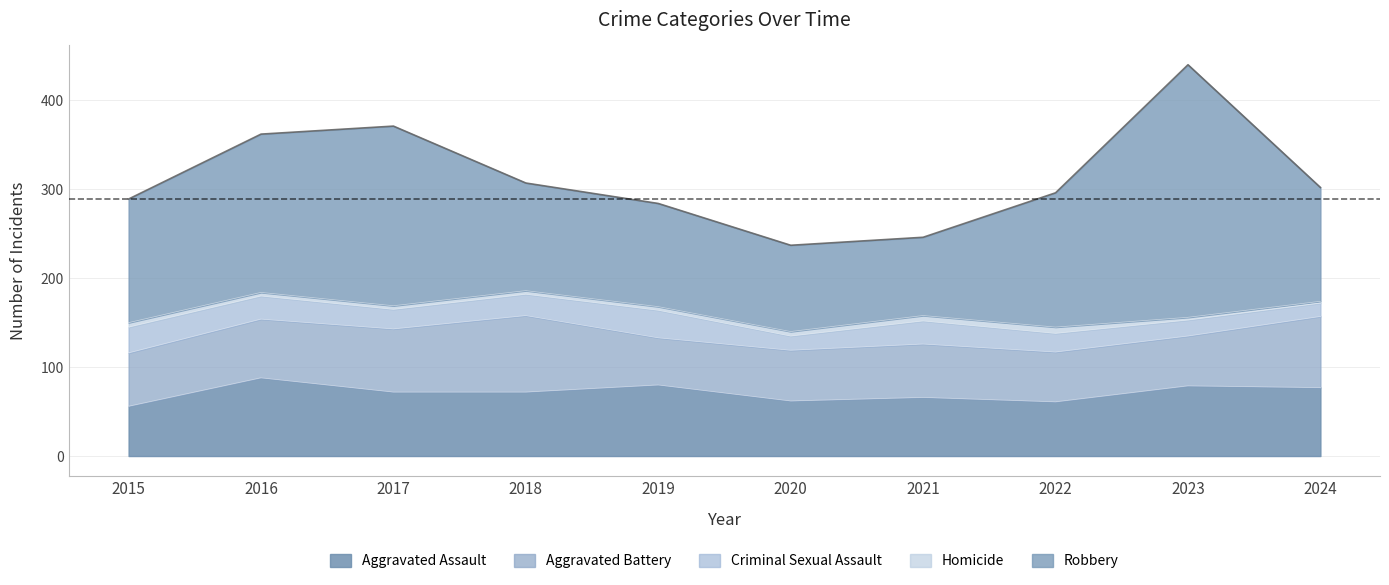

Reading left to right, extract all data points from this chart.

Aggravated Assault: 2015=56	2016=88	2017=72	2018=72	2019=80	2020=62	2021=66	2022=61	2023=79	2024=77
Aggravated Battery: 2015=60	2016=66	2017=71	2018=86	2019=53	2020=57	2021=60	2022=56	2023=56	2024=80
Criminal Sexual Assault: 2015=29	2016=26	2017=22	2018=24	2019=31	2020=16	2021=26	2022=21	2023=18	2024=15
Homicide: 2015=5	2016=4	2017=4	2018=4	2019=4	2020=5	2021=6	2022=7	2023=3	2024=2
Robbery: 2015=139	2016=178	2017=202	2018=121	2019=116	2020=97	2021=88	2022=151	2023=284	2024=128